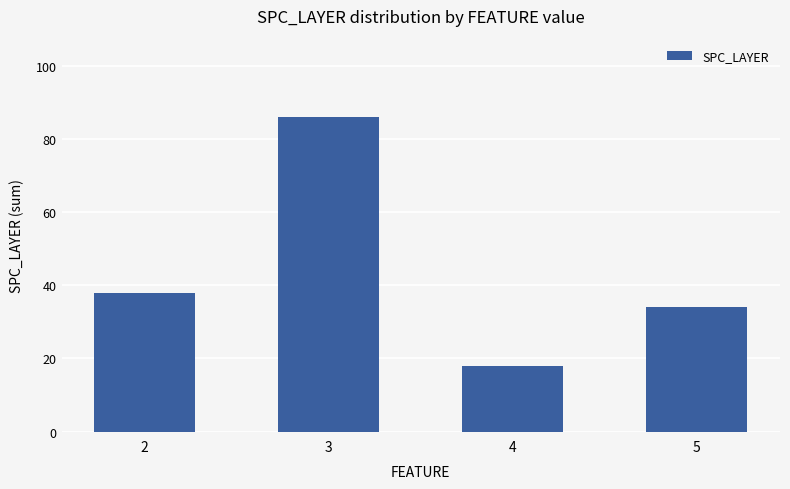

The chart shows a value of 34 at 5. True or false?

True